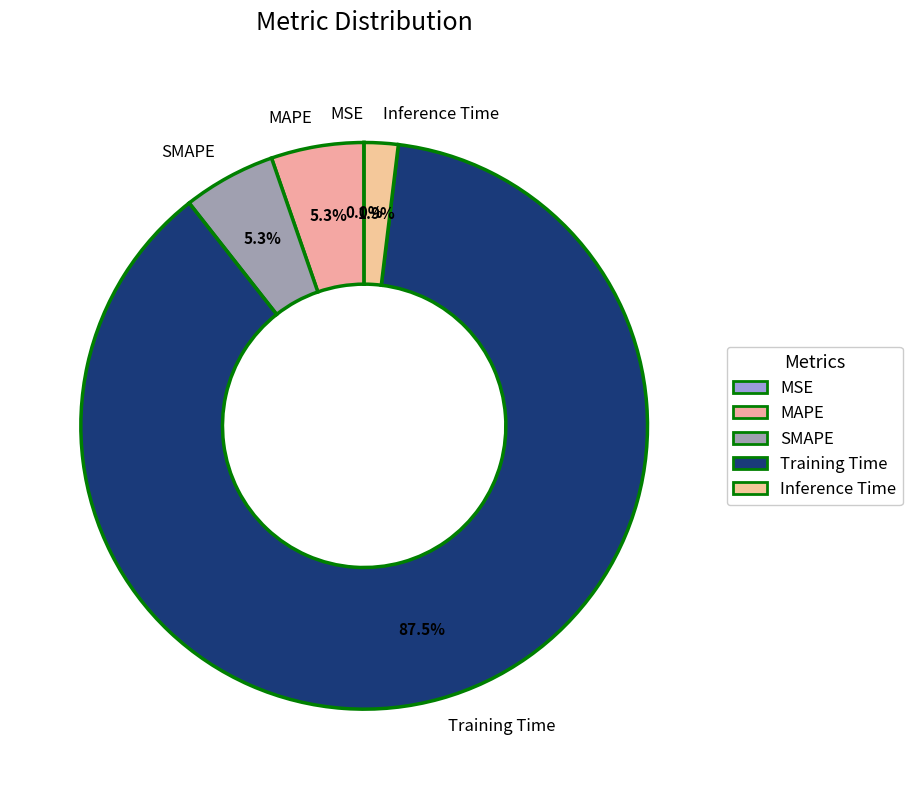

Combined, do SMAPE and MAPE account for over 50%?

No